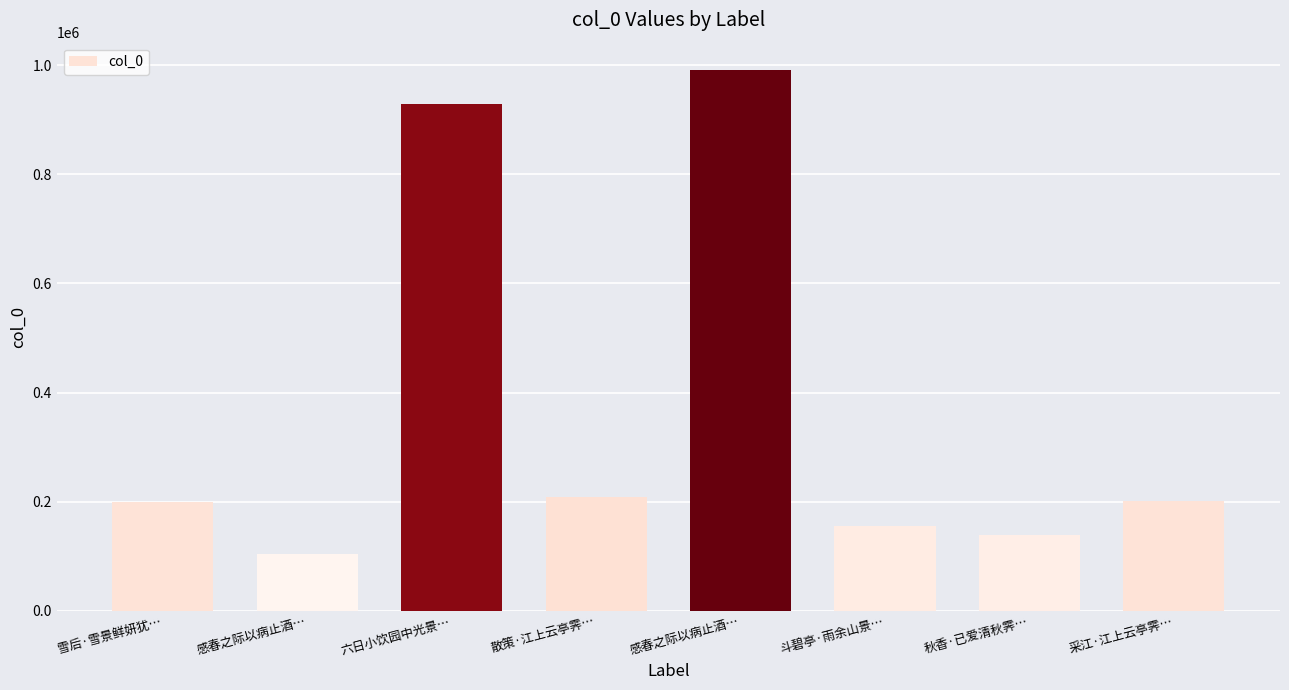

Approximately how many times larger is the value at 采江·江上云亭霁… compared to 感春之际以病止酒…?

0.2